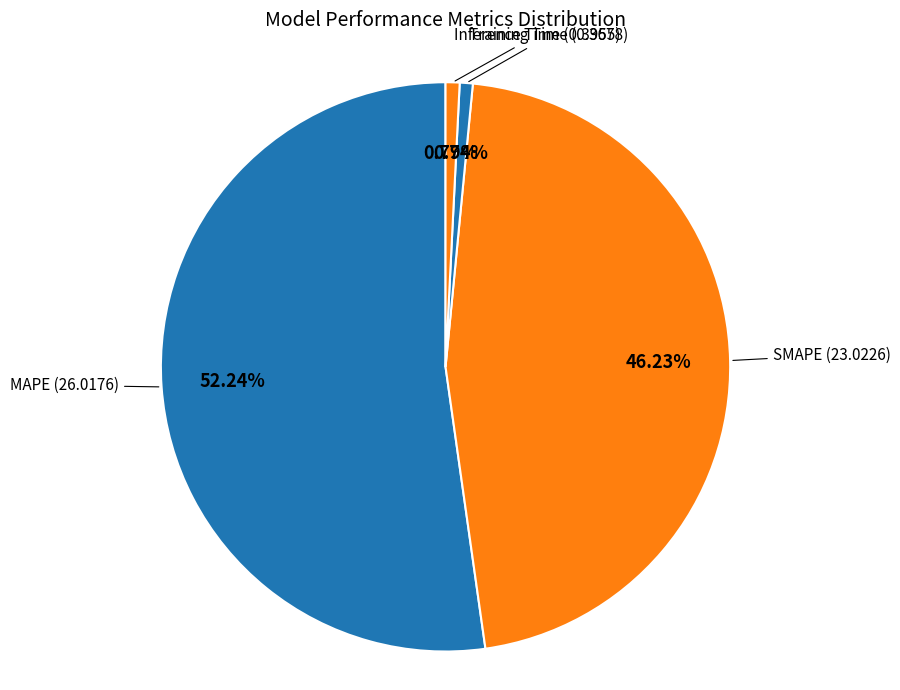

How many slices are in this pie chart?

4